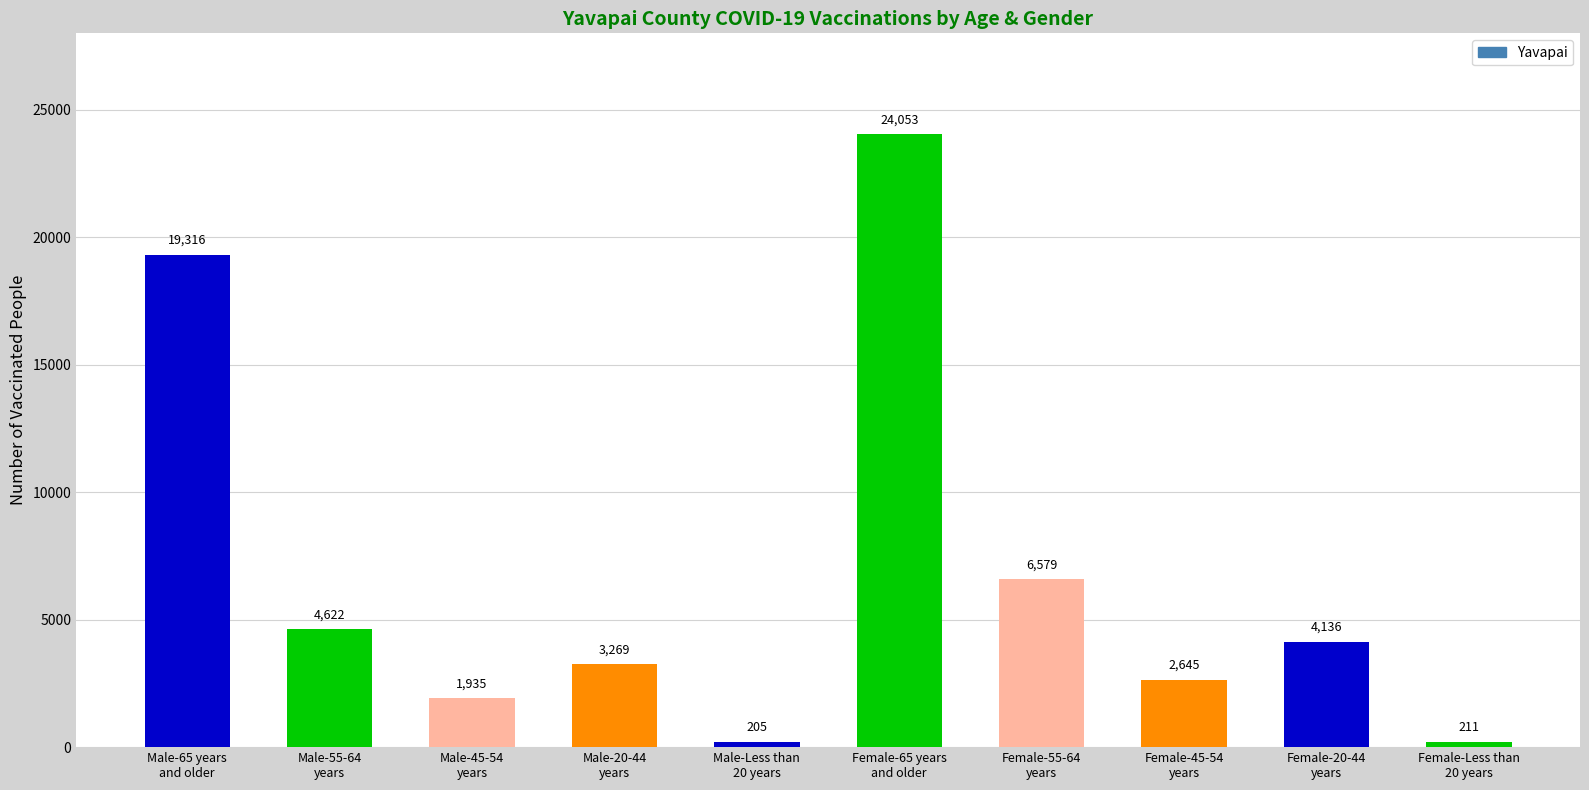

What is the difference between the maximum and minimum values?

23848